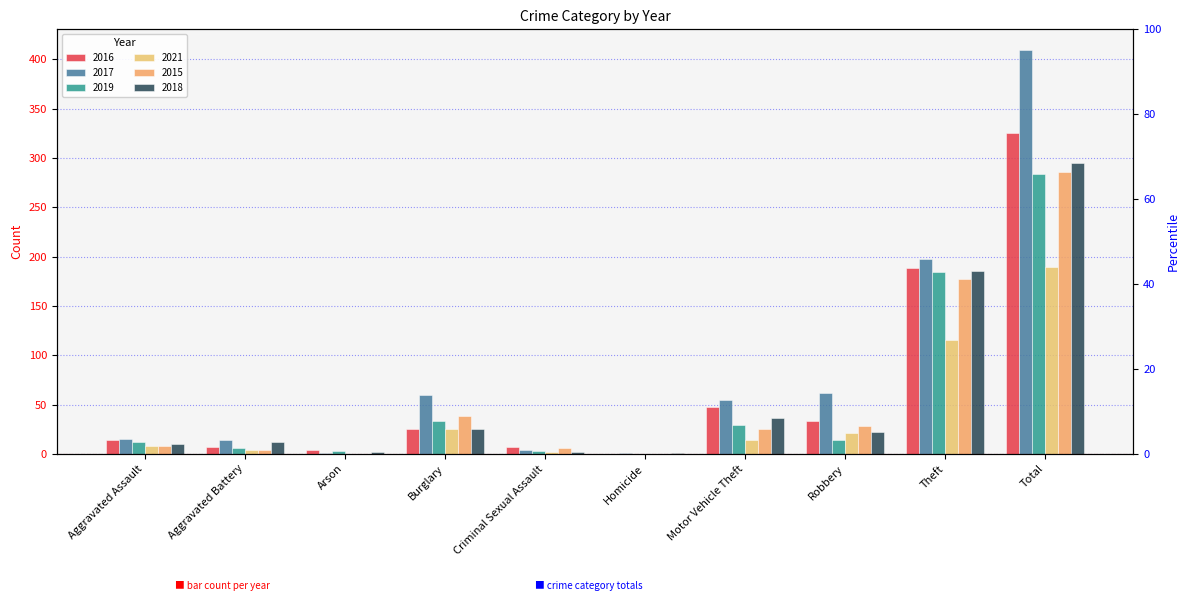

Is the value of 2016 at Homicide greater than the value of 2019 at Total?

No